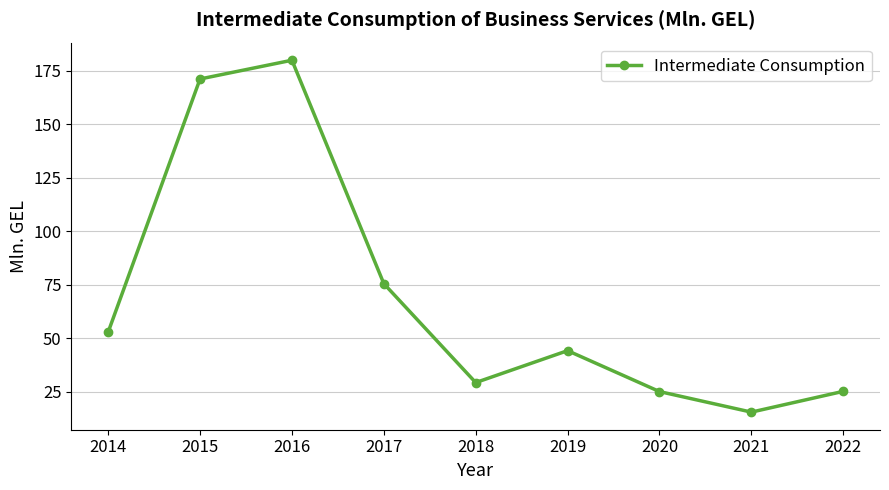

The value at 2014 is 84.0. True or false?

False